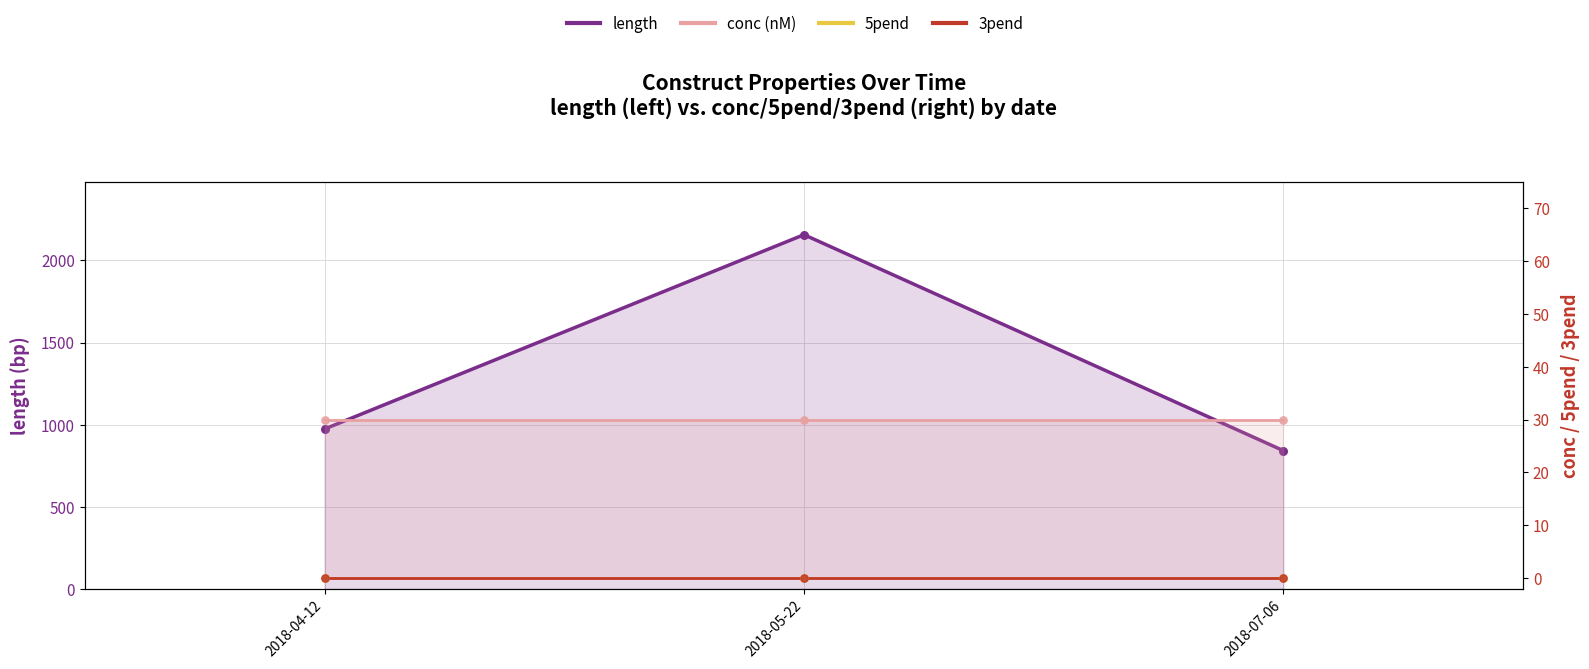

What are all the series names shown in the legend?

length, conc (nM), 5pend, 3pend